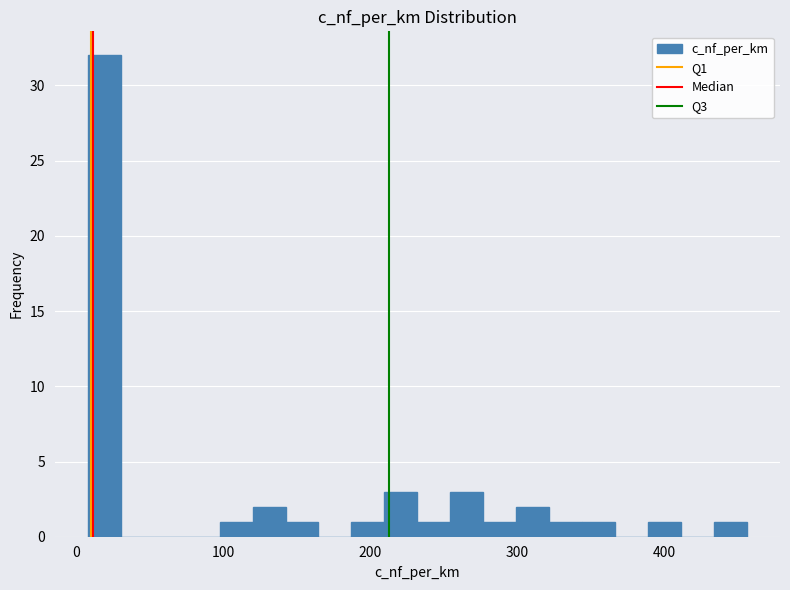

Around what value on the x-axis is the tallest bar? Give the approximate position of its centre, as read against the axis.

20